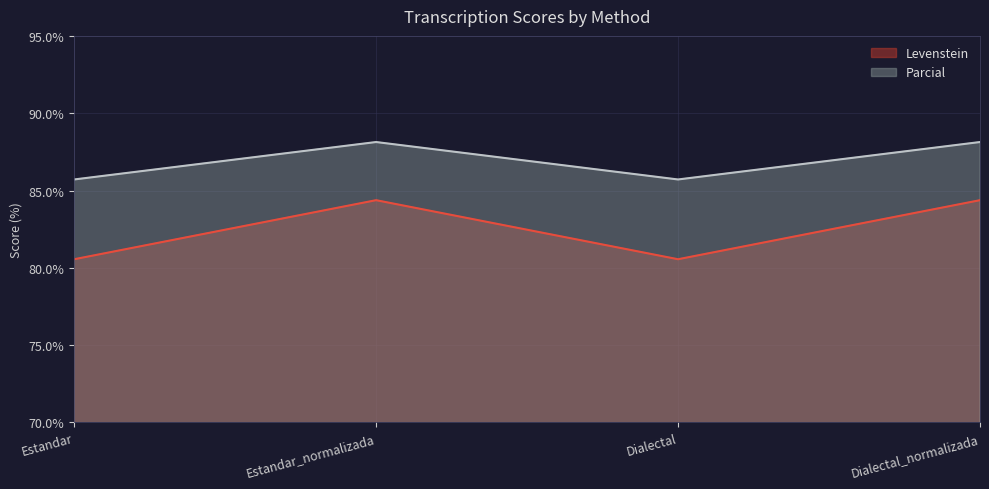

Is it true that Parcial equals 88.1 at Estandar_normalizada?

True